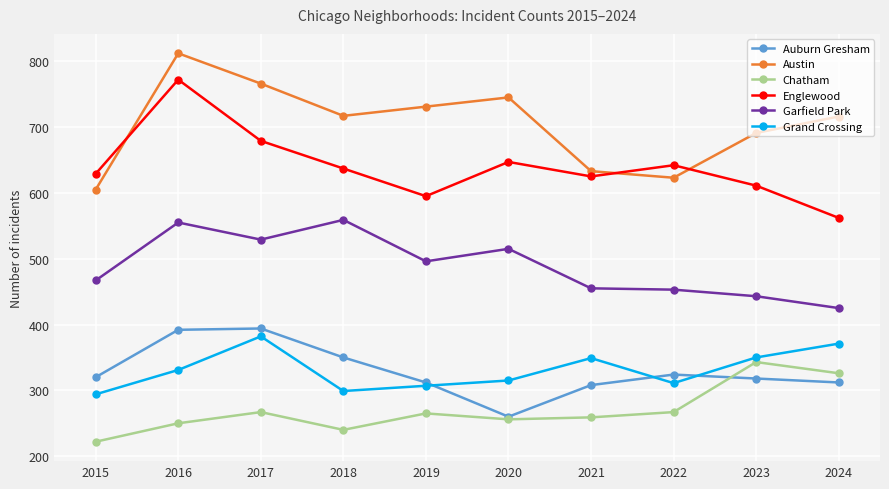

What is the average value of the Grand Crossing series?

331